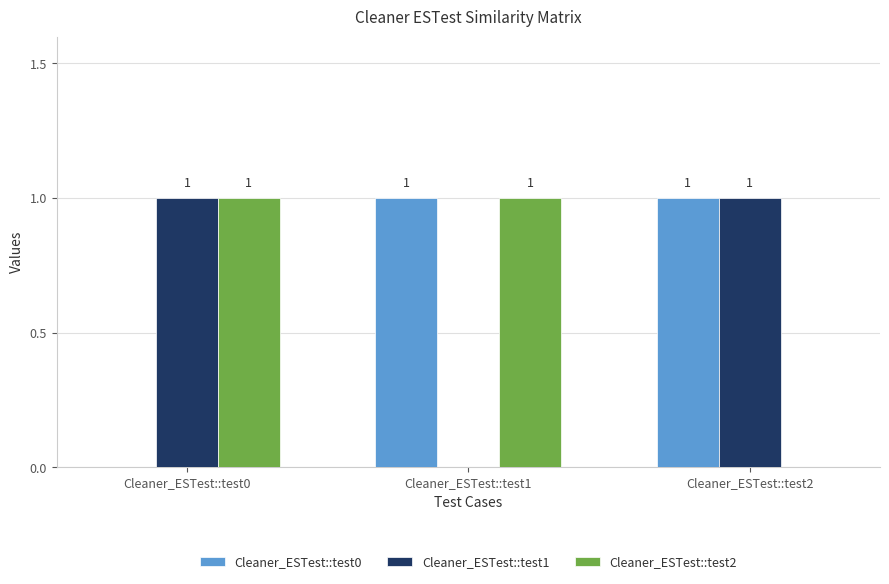

Reading right to left, list all the values displayed in this chart.

Cleaner_ESTest::test0: 1	1	0
Cleaner_ESTest::test1: 1	0	1
Cleaner_ESTest::test2: 0	1	1